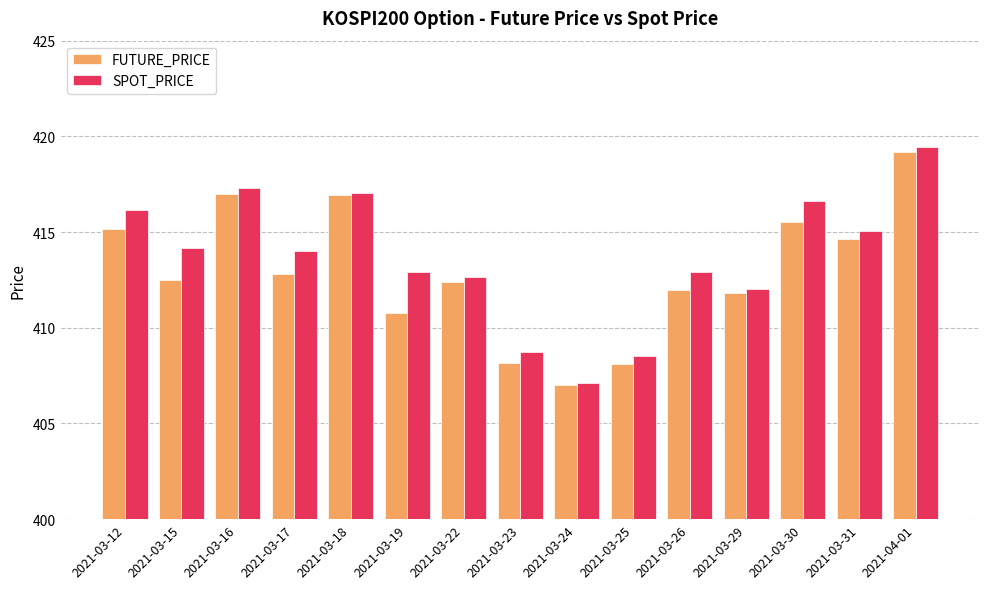

Which series changed the most between 2021-03-16 and 2021-03-19?

FUTURE_PRICE